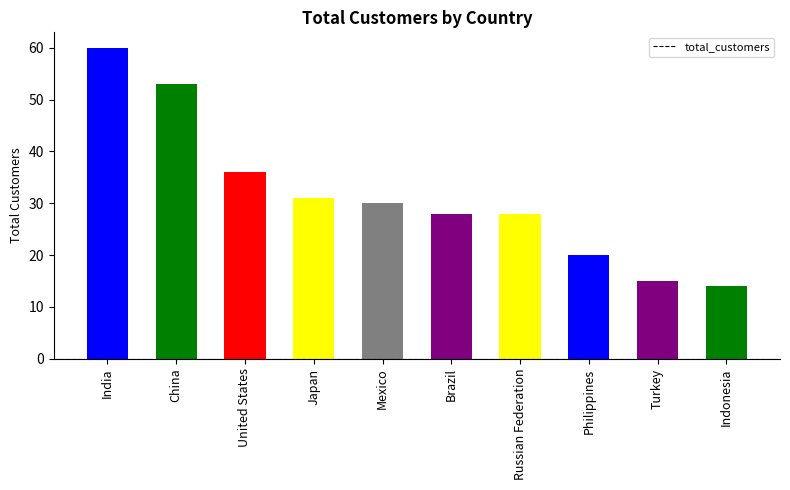

True or false: the data shows 31 at Japan.

True